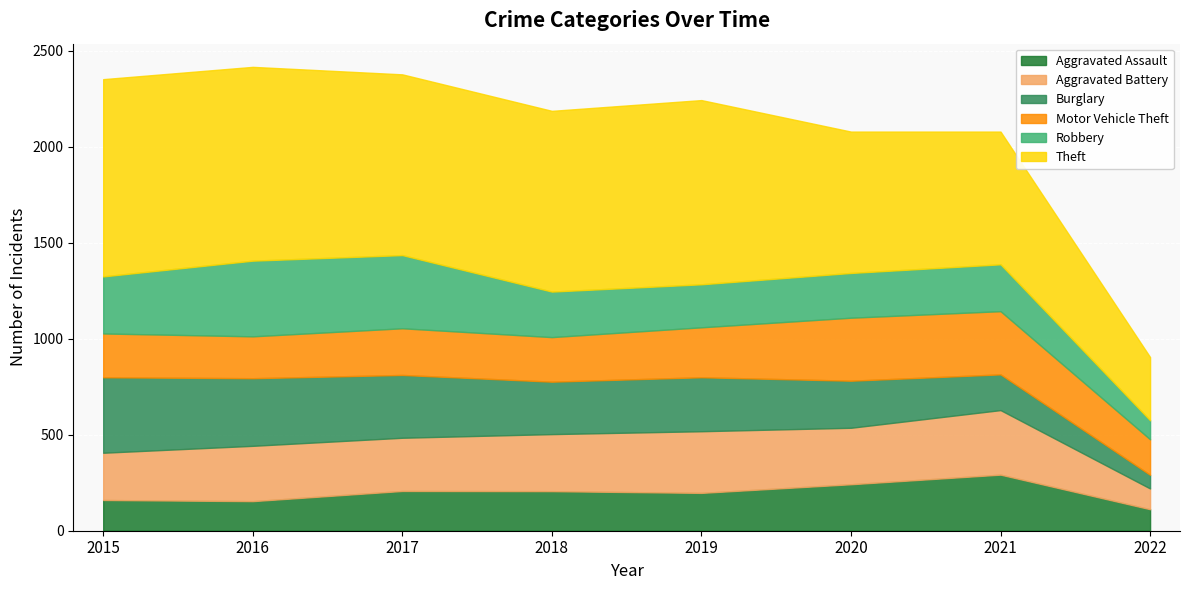

What is the difference between the maximum and minimum values in the Aggravated Assault series?

180